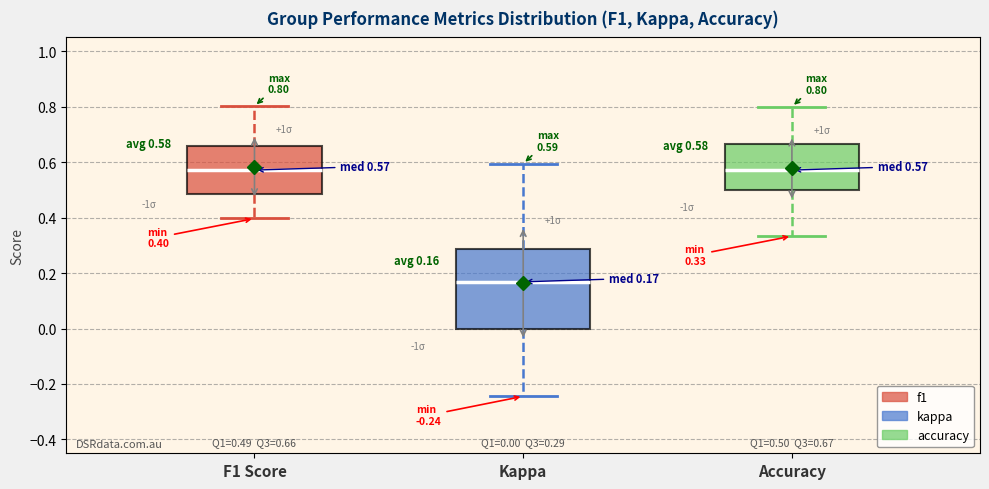

Comparing the boxes themselves (not the whiskers), which one is the tallest?

Kappa